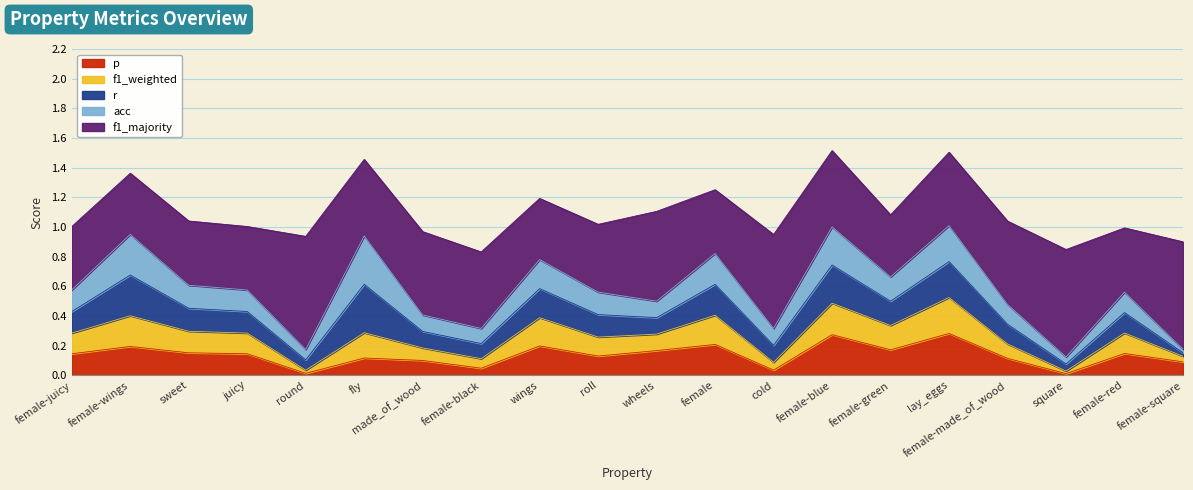

True or false: r and f1_majority intersect in this chart.

False